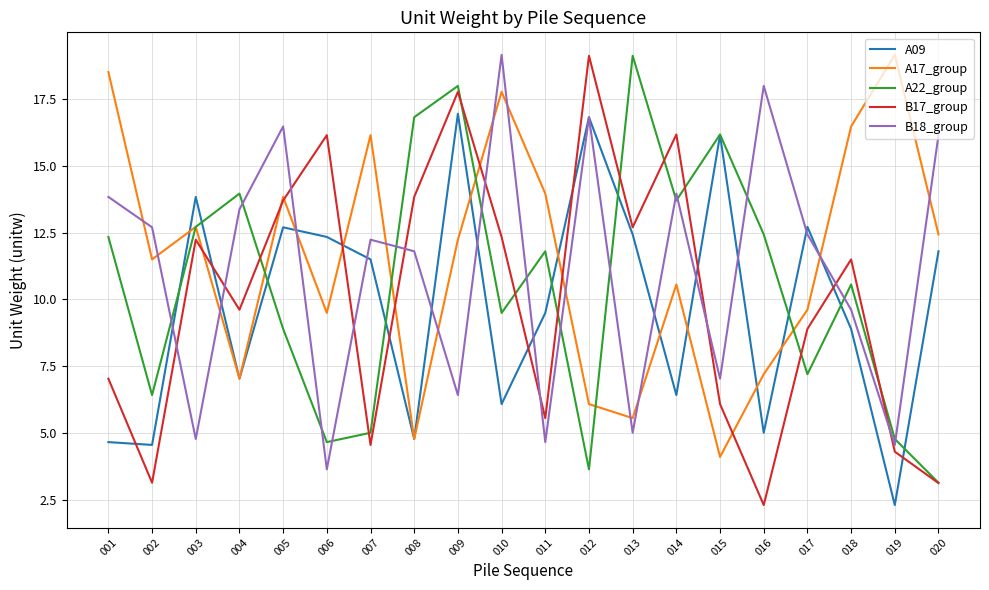

At 002, list the series in order from largest to smallest.

B18_group, A17_group, A22_group, A09, B17_group